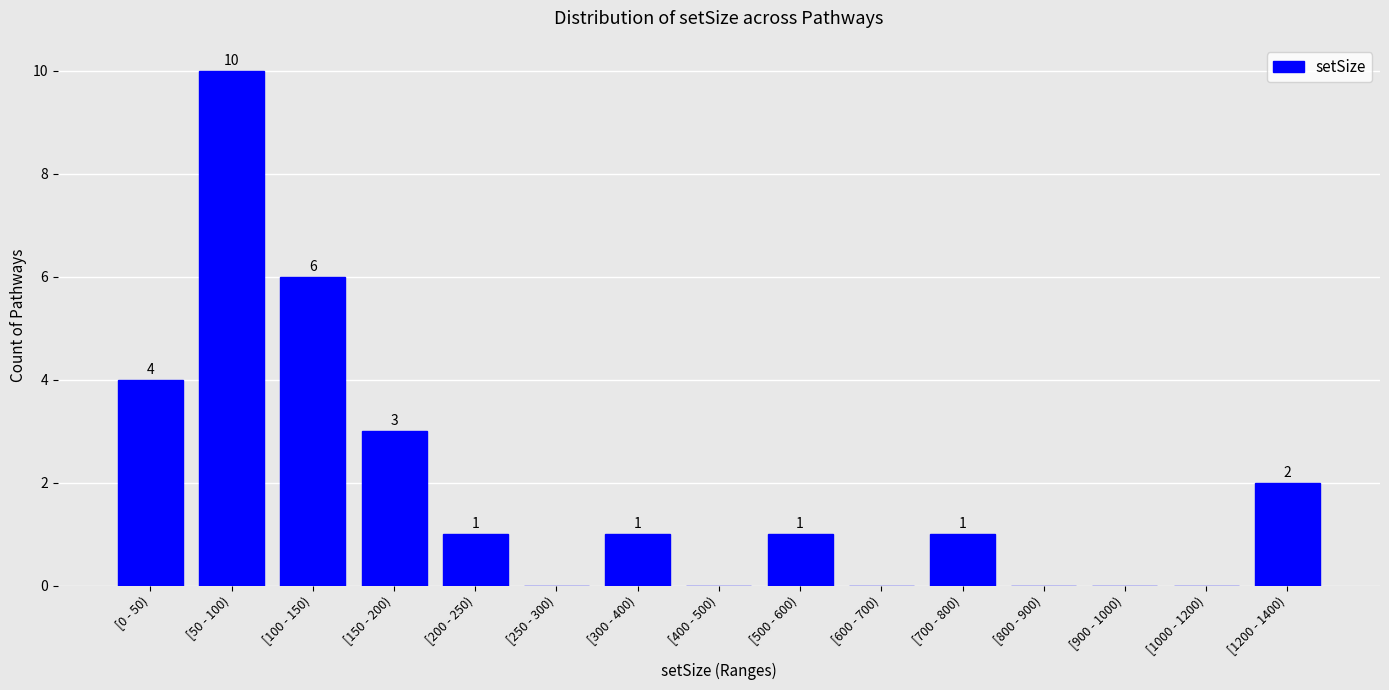

Reading left to right, what are all the values shown in this chart?

[0 - 50)=4	[50 - 100)=10	[100 - 150)=6	[150 - 200)=3	[200 - 250)=1	[250 - 300)=0	[300 - 400)=1	[400 - 500)=0	[500 - 600)=1	[600 - 700)=0	[700 - 800)=1	[800 - 900)=0	[900 - 1000)=0	[1000 - 1200)=0	[1200 - 1400)=2